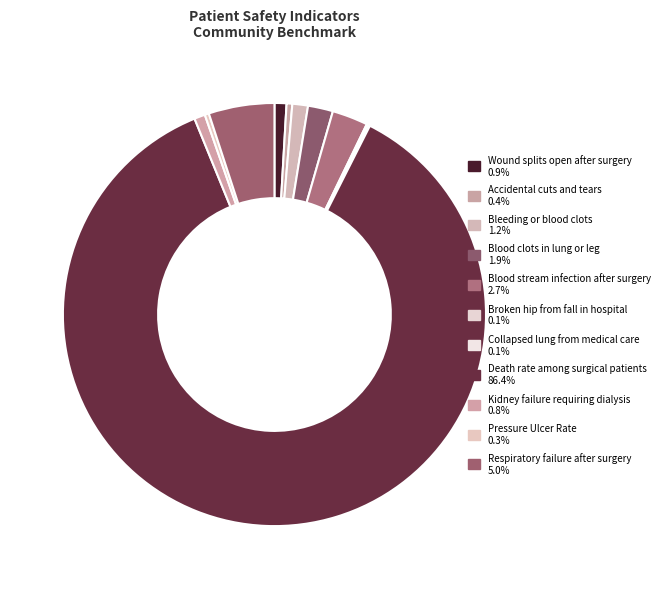

To the nearest percent, what portion does Kidney failure requiring dialysis represent?

1%